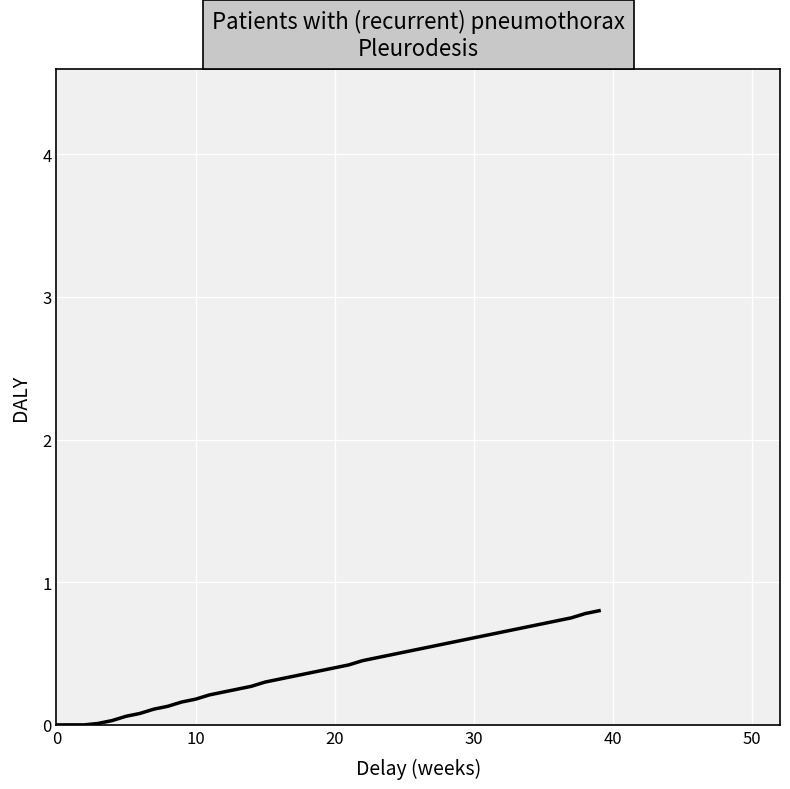

Reading left to right, list all the values displayed in this chart.

0.0	0.0	0.0	0.0	0.0	0.1	0.1	0.1	0.1	0.2	0.2	0.2	0.2	0.2	0.3	0.3	0.3	0.3	0.4	0.4	0.4	0.4	0.5	0.5	0.5	0.5	0.5	0.6	0.6	0.6	0.6	0.6	0.7	0.7	0.7	0.7	0.7	0.8	0.8	0.8